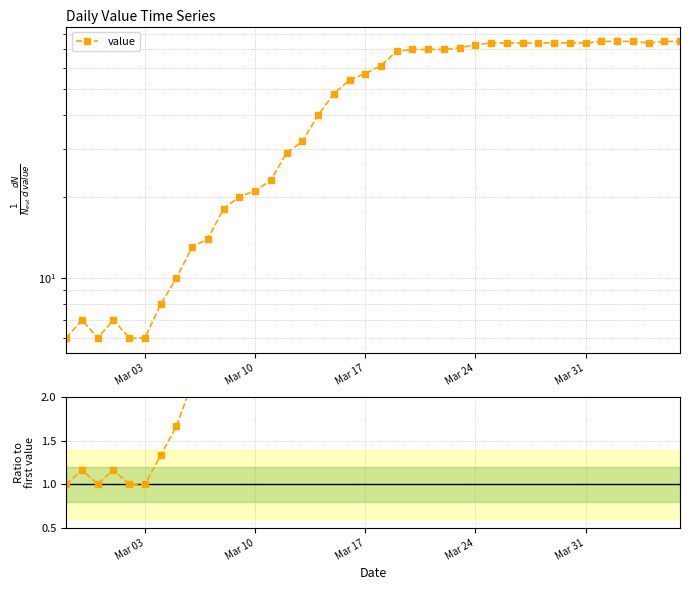

True or false: value has a value of 39.5 at 39.

False